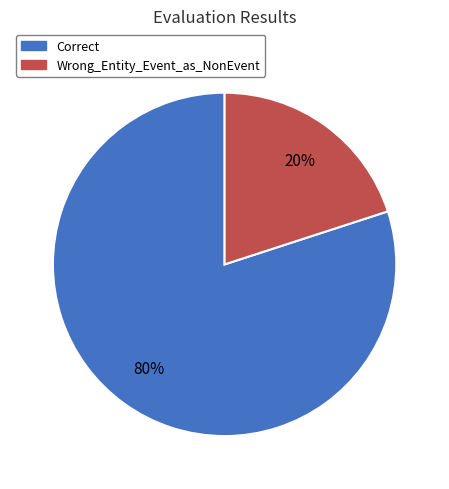

Does any single category account for the majority?

Yes